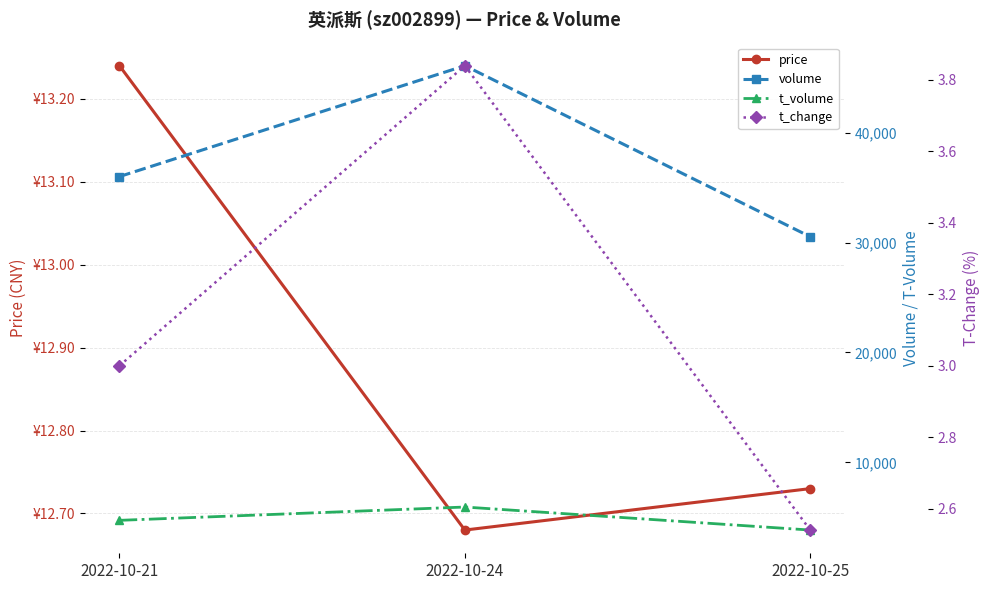

Which series changed the most between 2022-10-24 and 2022-10-25?

volume